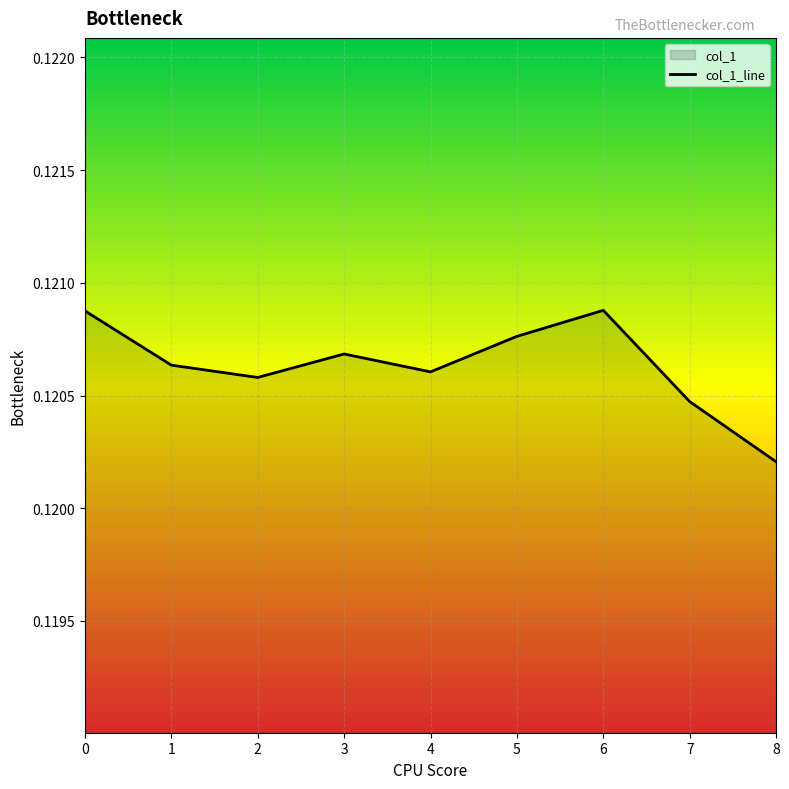

What is the greatest value displayed?

0.1